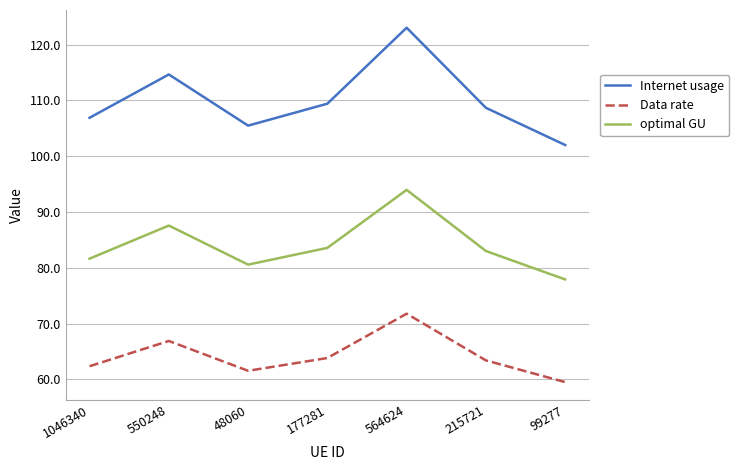

Where is optimal GU nearest to the value 85?

177281